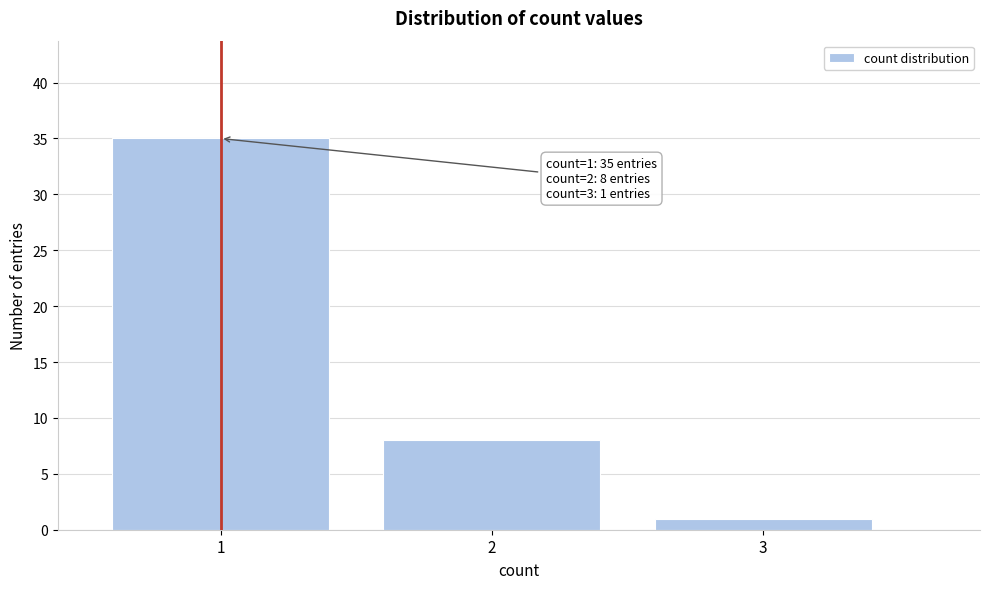

Reading left to right, list all the values displayed in this chart.

1=35	2=8	3=1